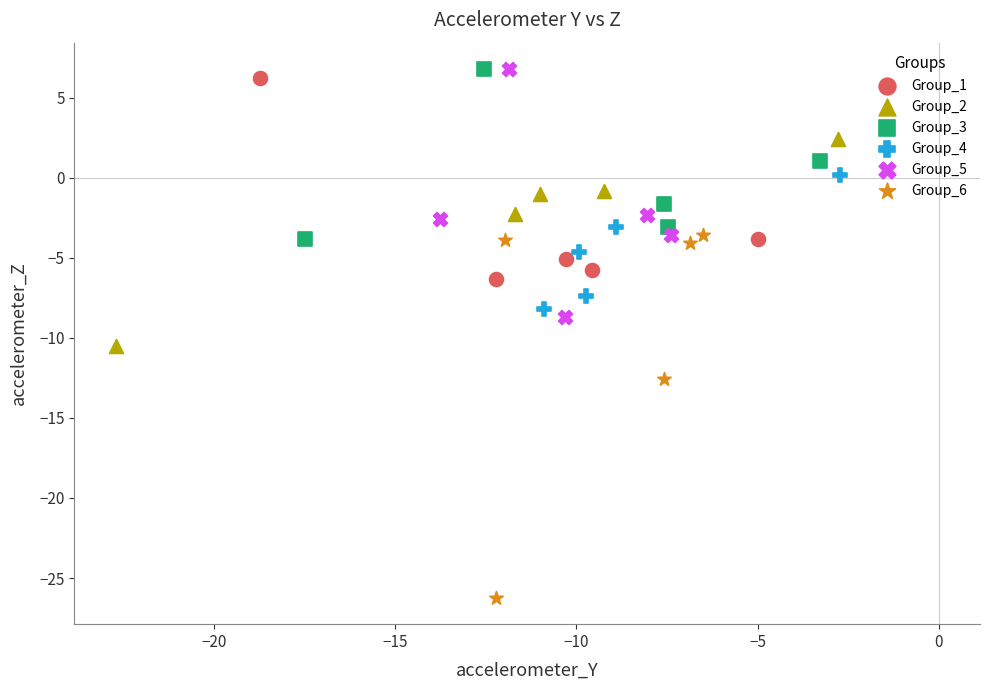

Which series has the largest Y range (max minus min)?

Group_6